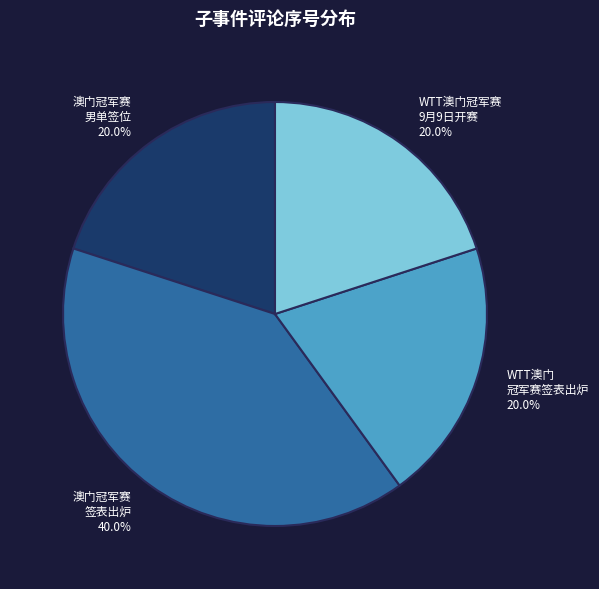

Approximately how many times larger is the value at WTT澳门 冠军赛签表出炉 compared to WTT澳门冠军赛 9月9日开赛?

1.0